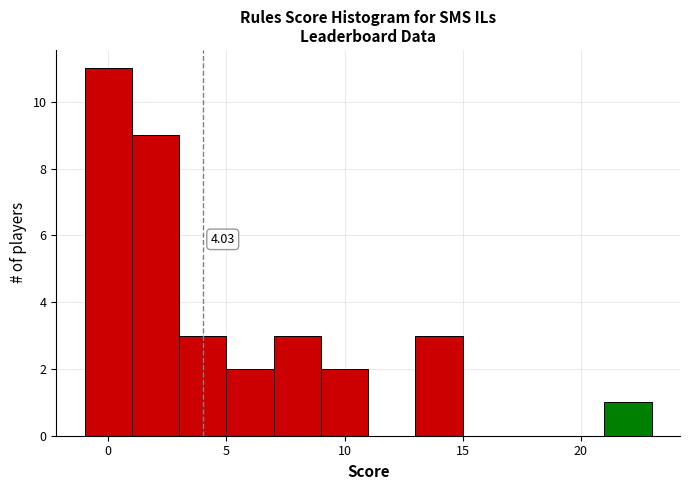

Over which range of the x-axis is the bar tallest?

-1 to 1